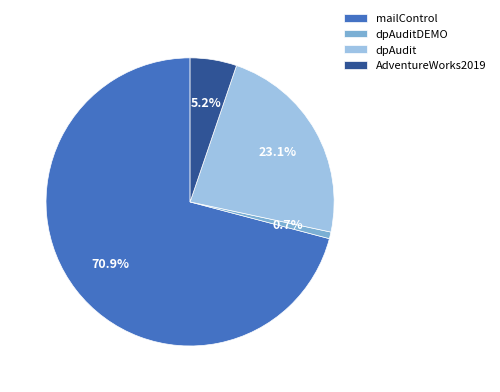

To the nearest percent, what is the difference between the largest and smallest slice percentages?

70%